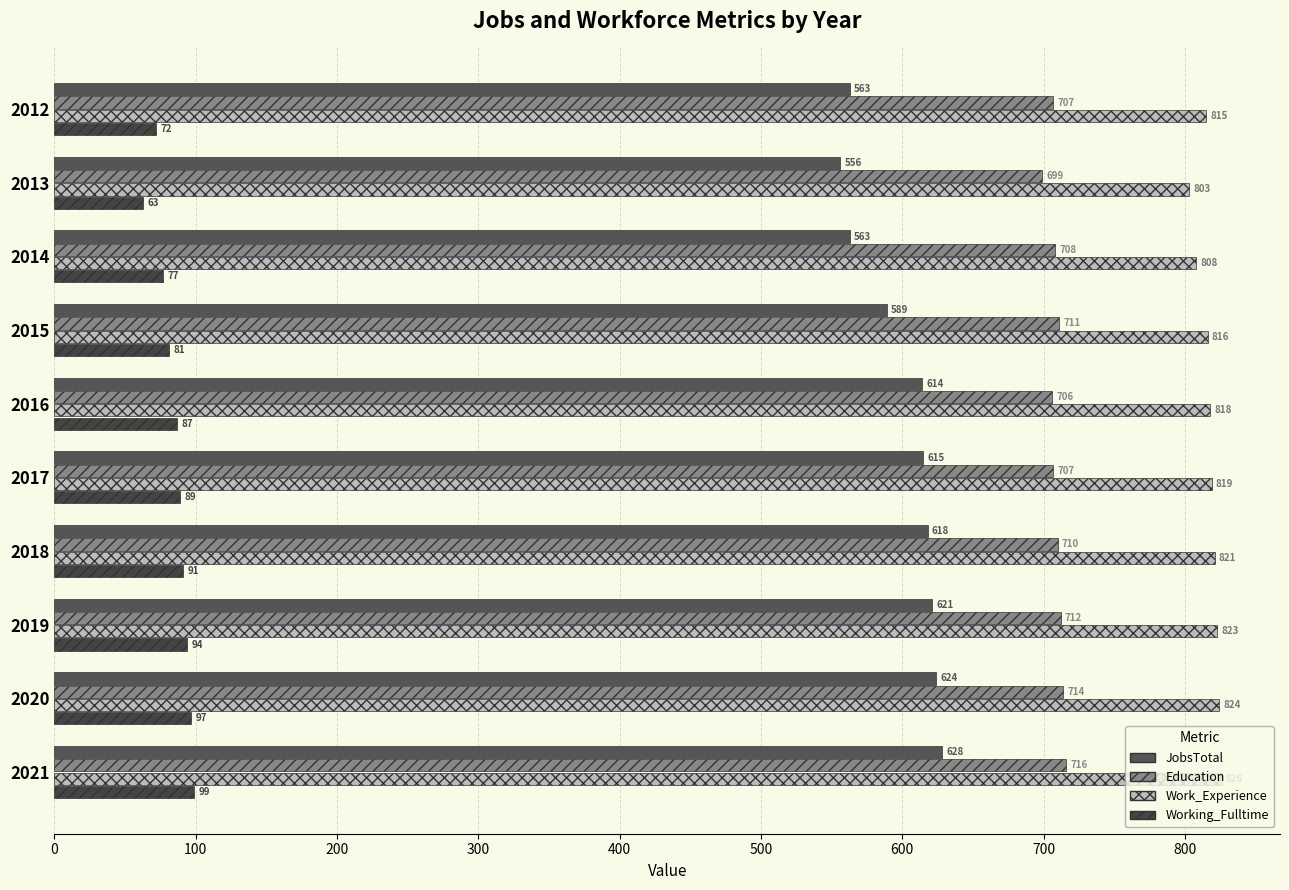

Reading left to right, transcribe all the data shown in this chart.

JobsTotal: 0=563	100=556	200=563	300=589	400=614	500=615	600=618	700=621	800=624	900=628
Education: 0=707	100=699	200=708	300=711	400=706	500=707	600=710	700=712	800=714	900=716
Work_Experience: 0=815	100=803	200=808	300=816	400=818	500=819	600=821	700=823	800=824	900=826
Working_Fulltime: 0=72	100=63	200=77	300=81	400=87	500=89	600=91	700=94	800=97	900=99